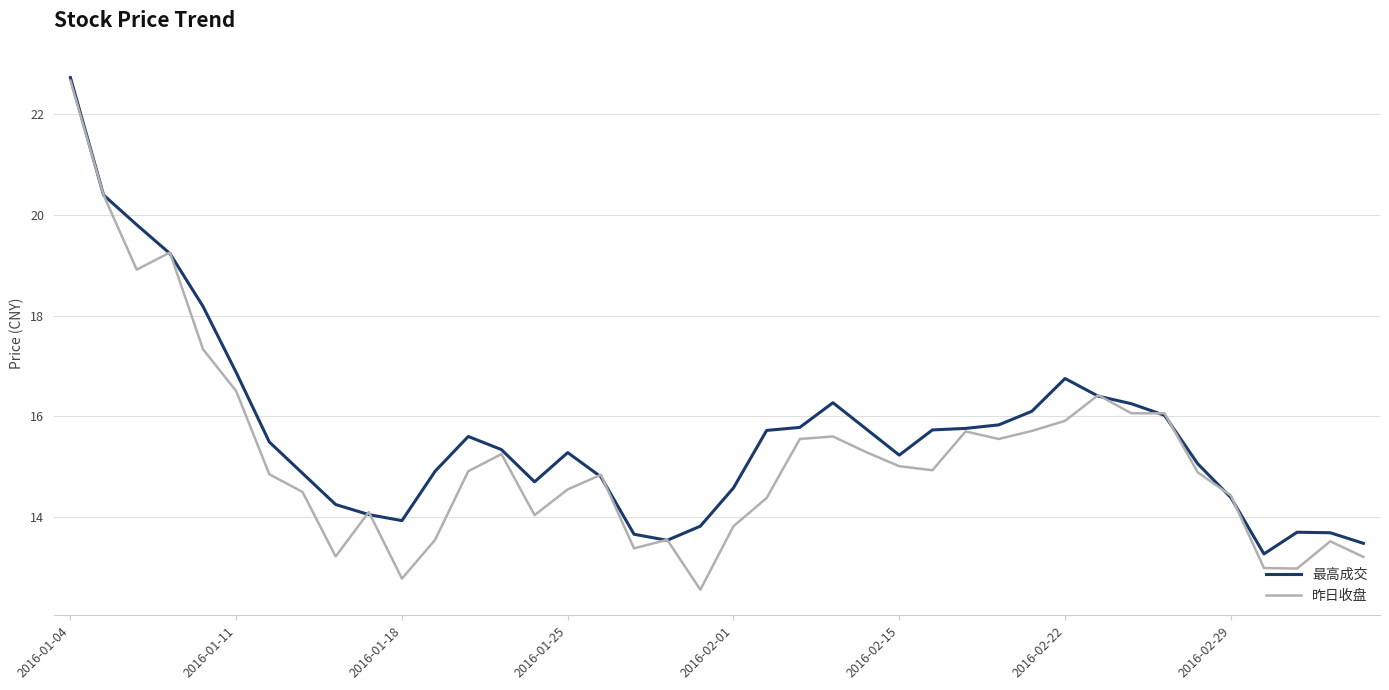

Rank the series by their average value, from lowest to highest.

昨日收盘, 最高成交